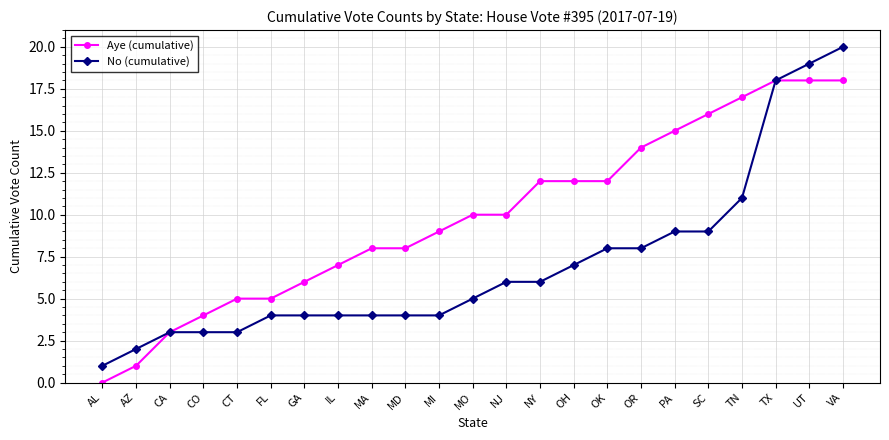

What is the label of the 13th point from the left?

NJ